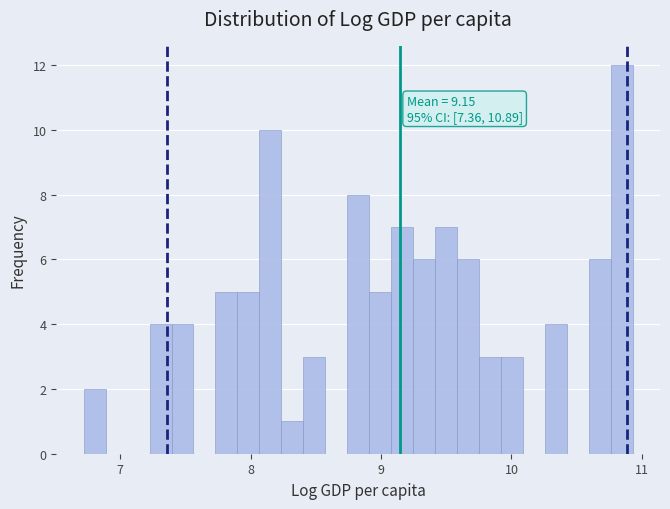

Read against the x-axis, roughly where is the centre of the tallest bar?

10.8